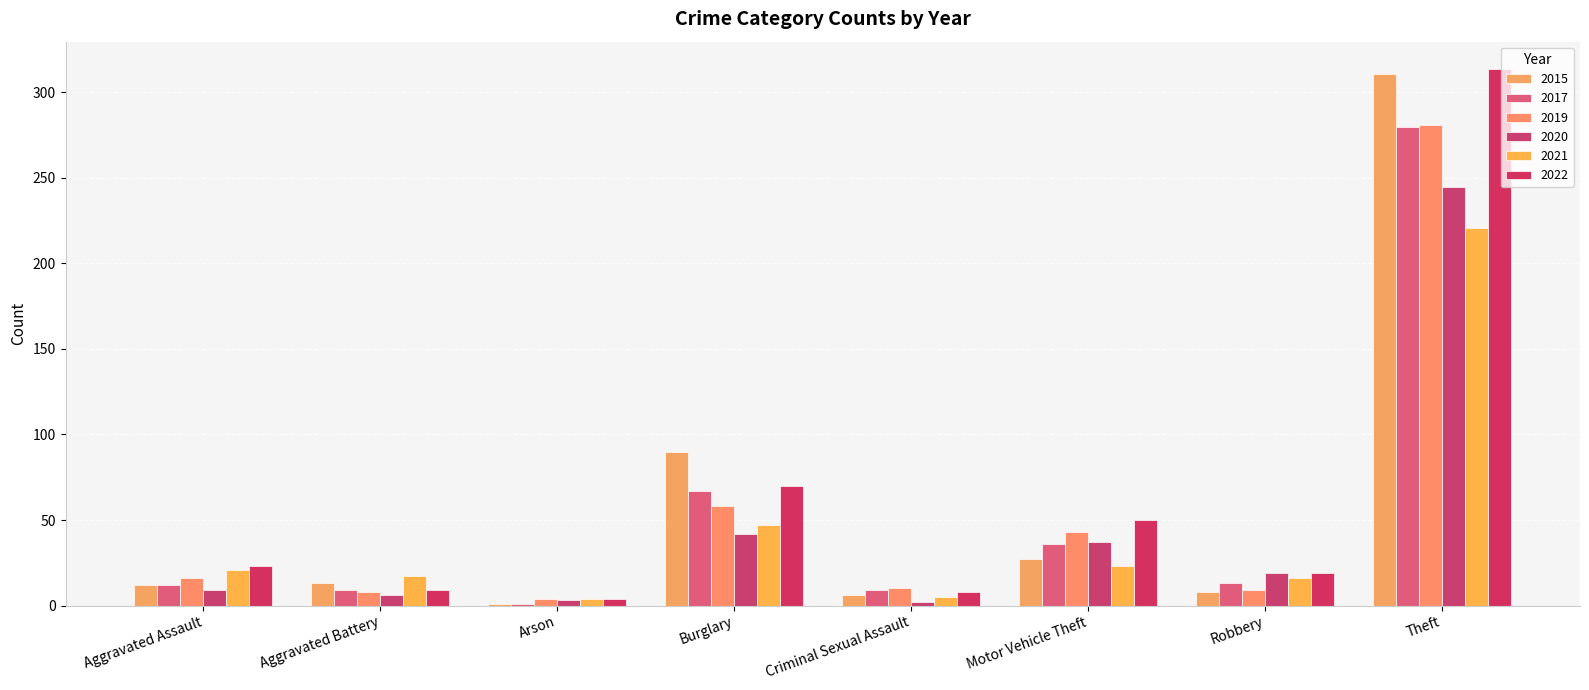

What is the sum of all 2017 values?

427